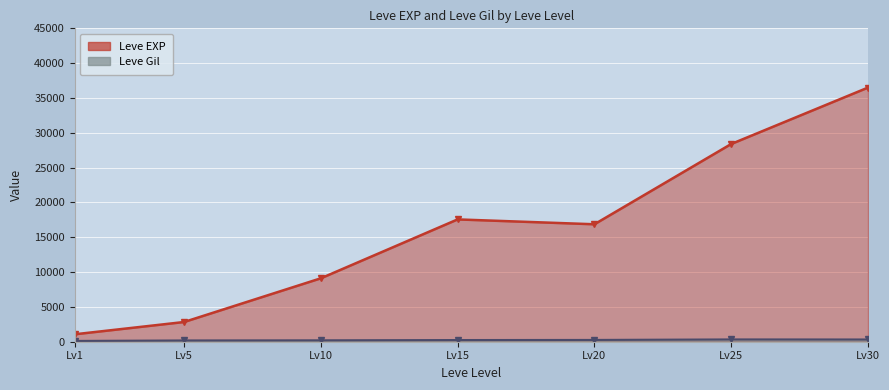

True or false: Leve Gil and Leve EXP cross at least once.

False